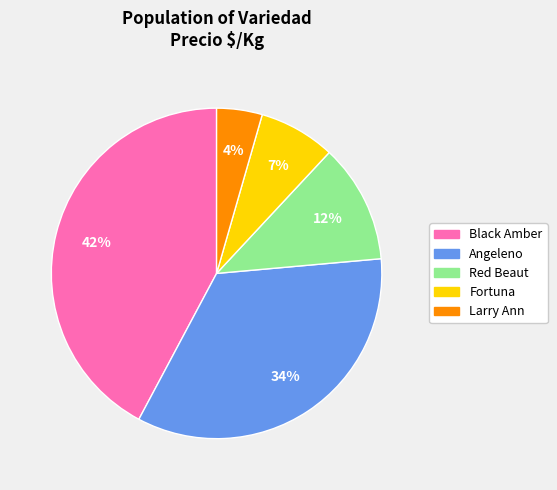

To the nearest percent, what is the average slice percentage?

20%